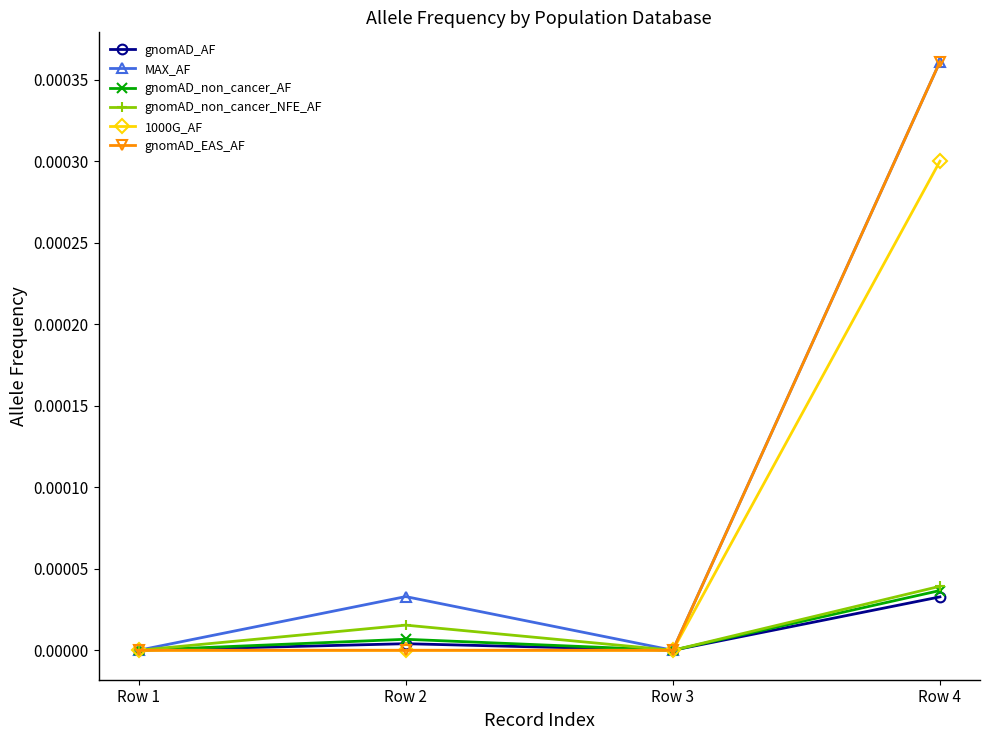

Where is the first local minimum for MAX_AF?

Row 3